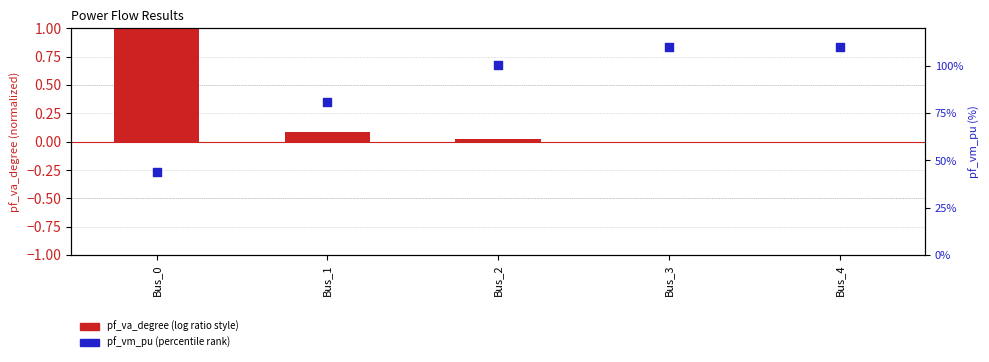

Which series contains the highest Y value?

pf_vm_pu (%)